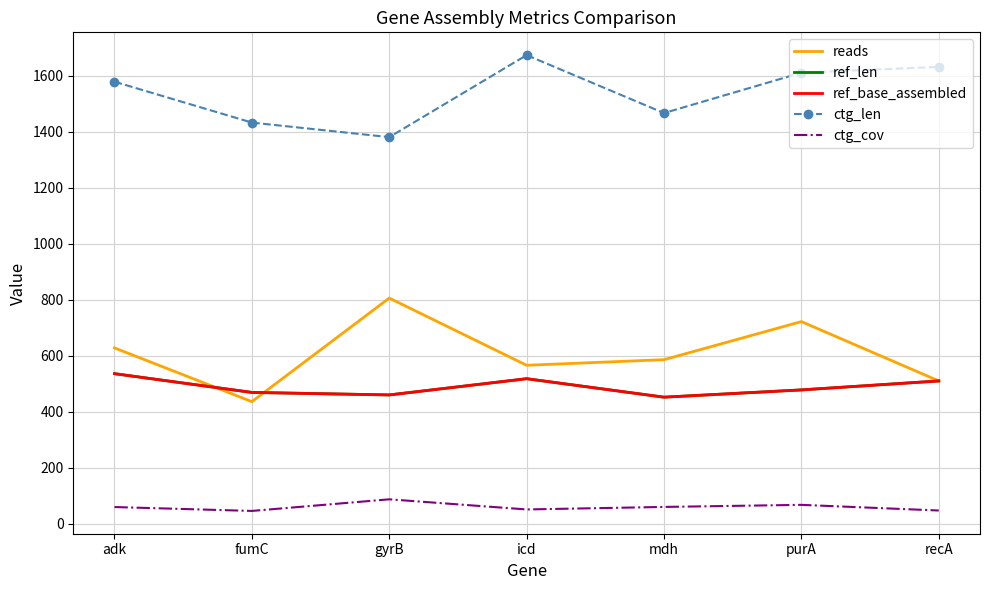

At which label does ctg_len first exceed 1579?

icd